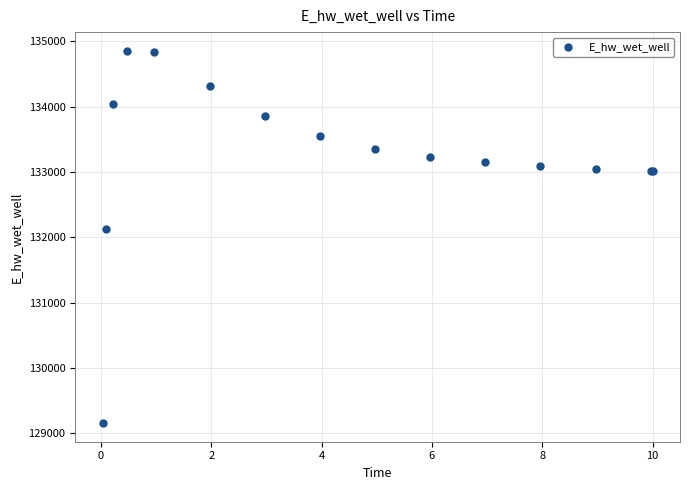

What Y value in the scatter plot is closest to 132006?

132131.3